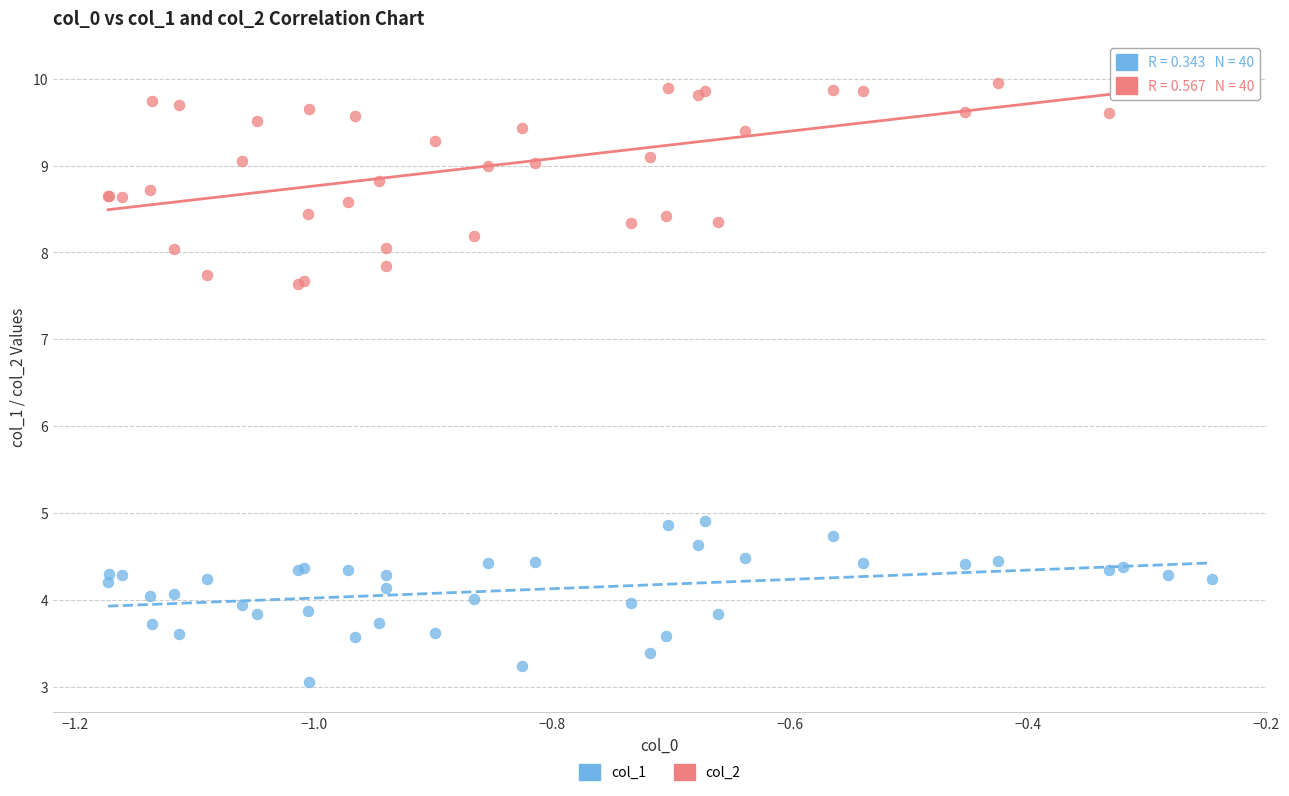

What is the X range (max minus min) for the scatter plot?

0.9